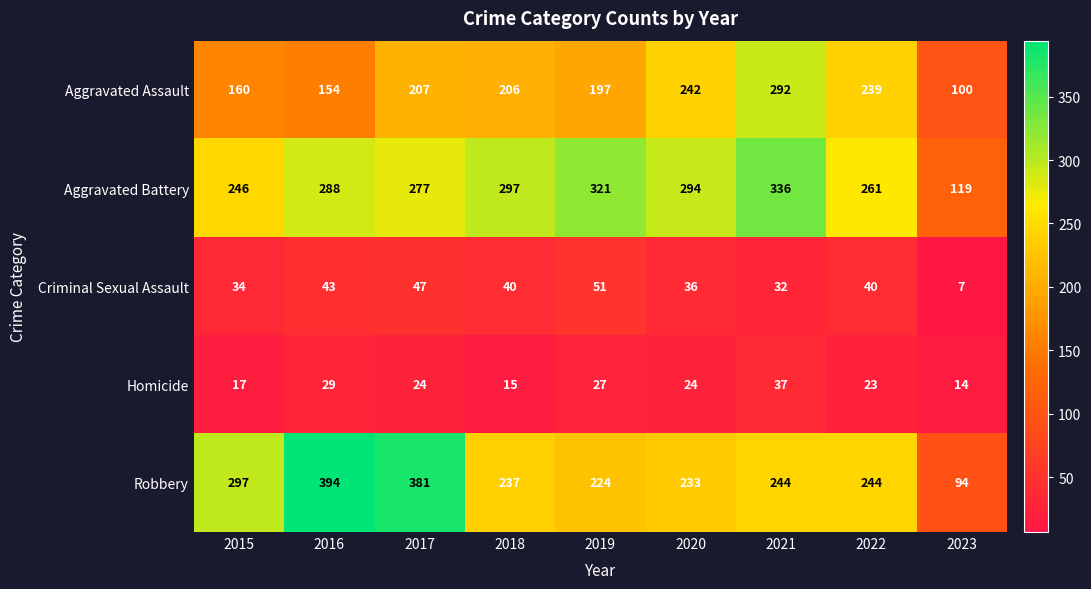

Is the value of Aggravated Battery at 2016 greater than the value of Homicide at 2021?

Yes